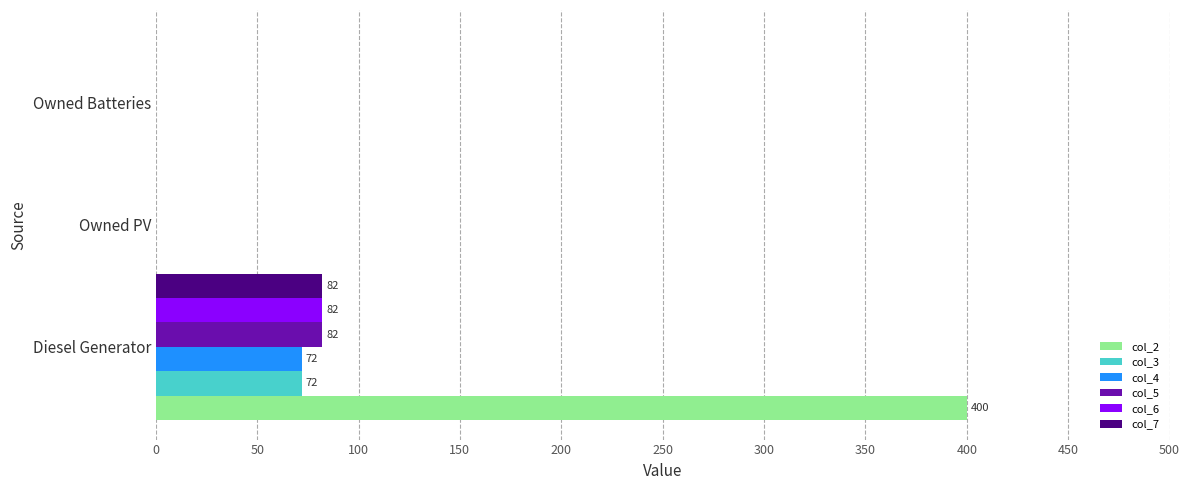

What is the average value of the col_5 series?

27